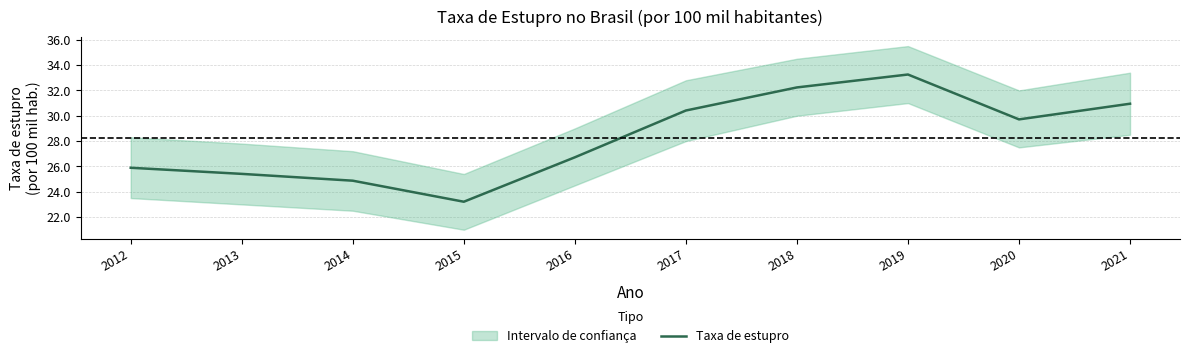

The chart shows a value of 25.4 at 2013. True or false?

True